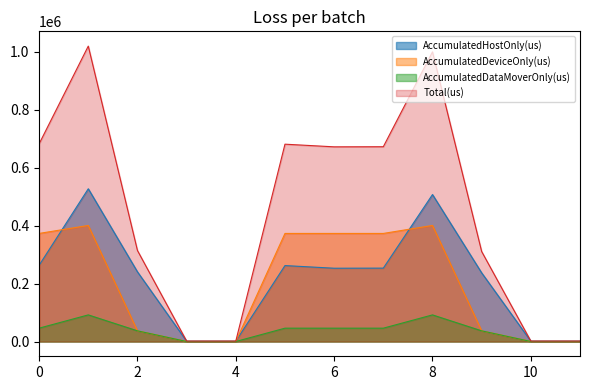

Between which two adjacent categories do AccumulatedHostOnly(us) and AccumulatedDeviceOnly(us) first intersect?

0 and 1